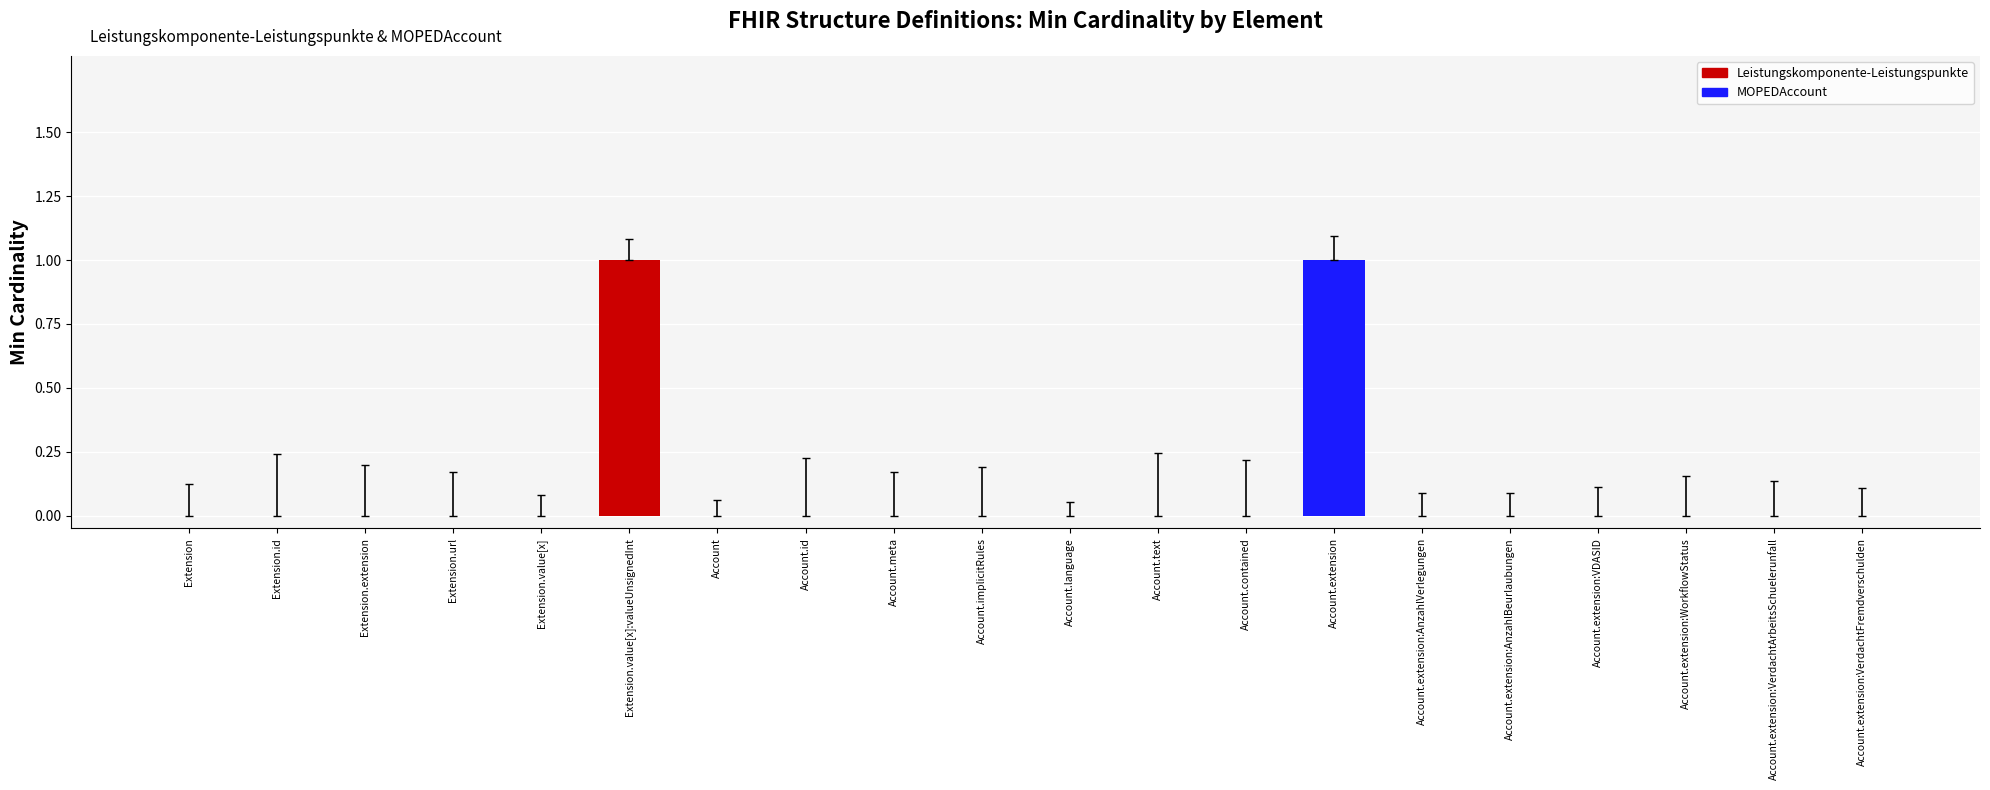

Reading right to left, list all the values displayed in this chart.

0	0	0	0	0	0	1	0	0	0	0	0	0	0	1	0	0	0	0	0